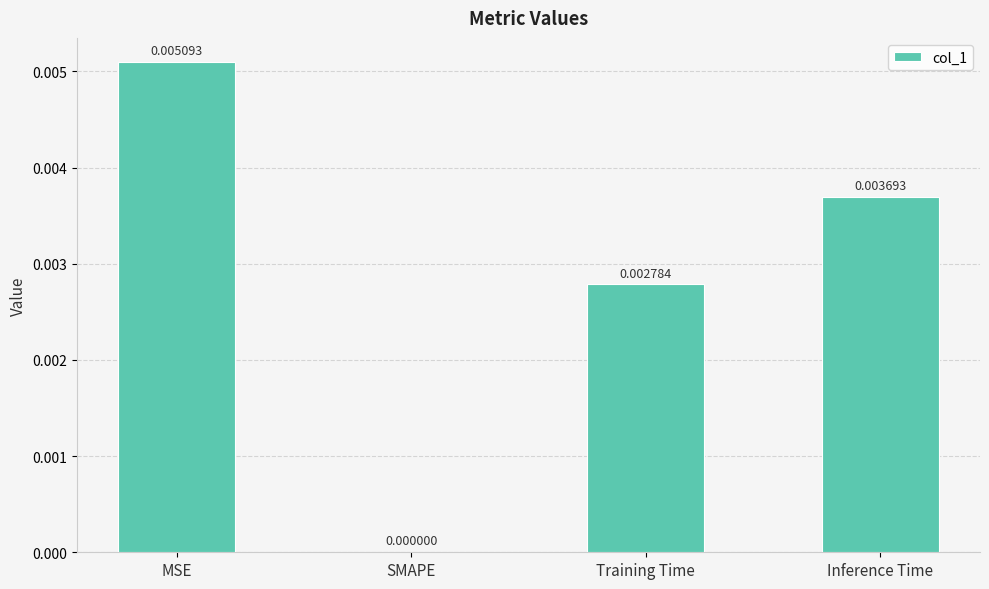

At which label is the value closest to 0?

SMAPE